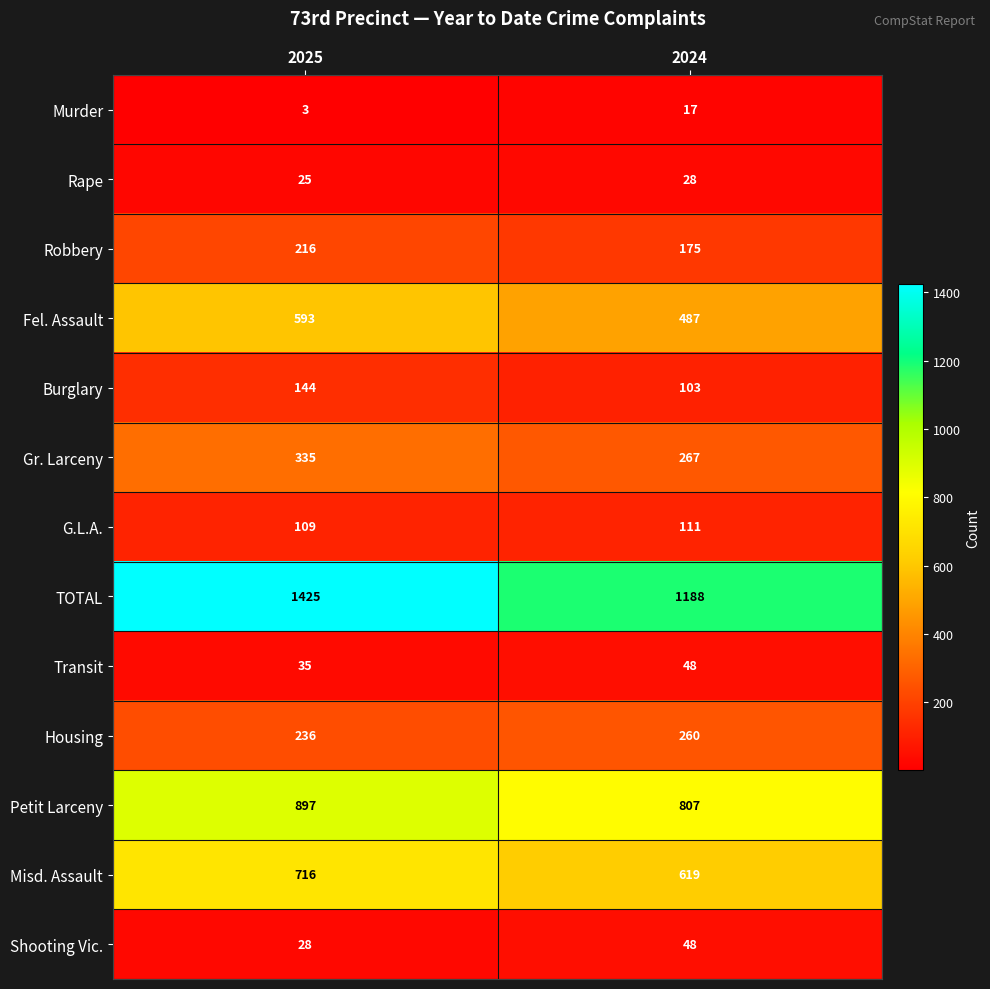

At how many categories does at least one series exceed 1365?

1